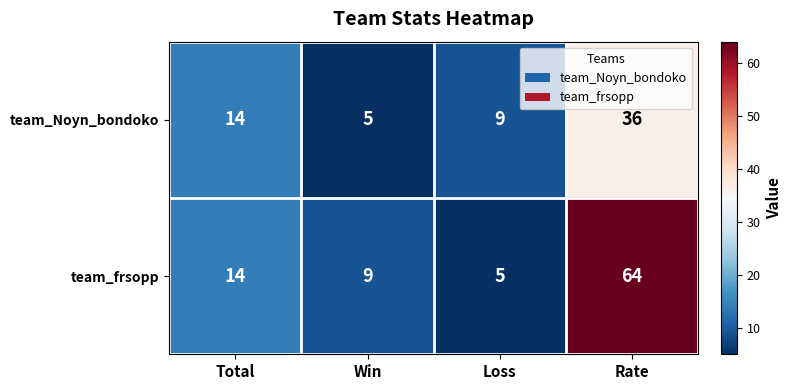

Count the number of data series in this chart.

2